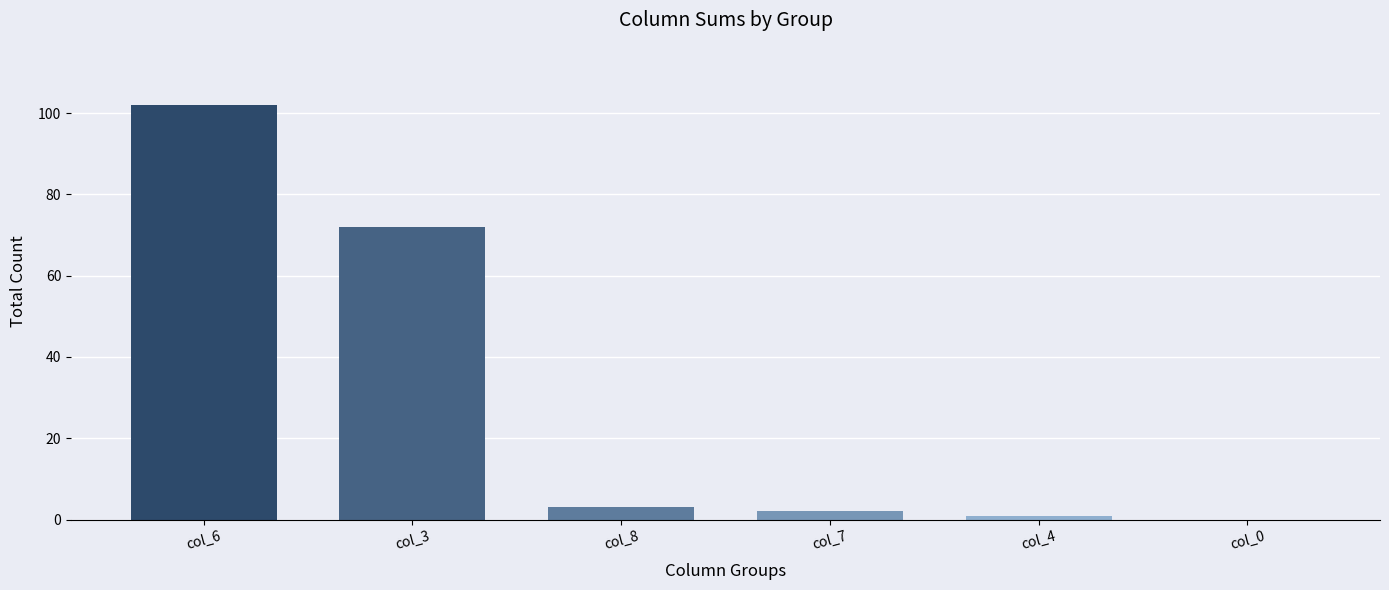

At which category does the chart reach its peak across all series?

col_6